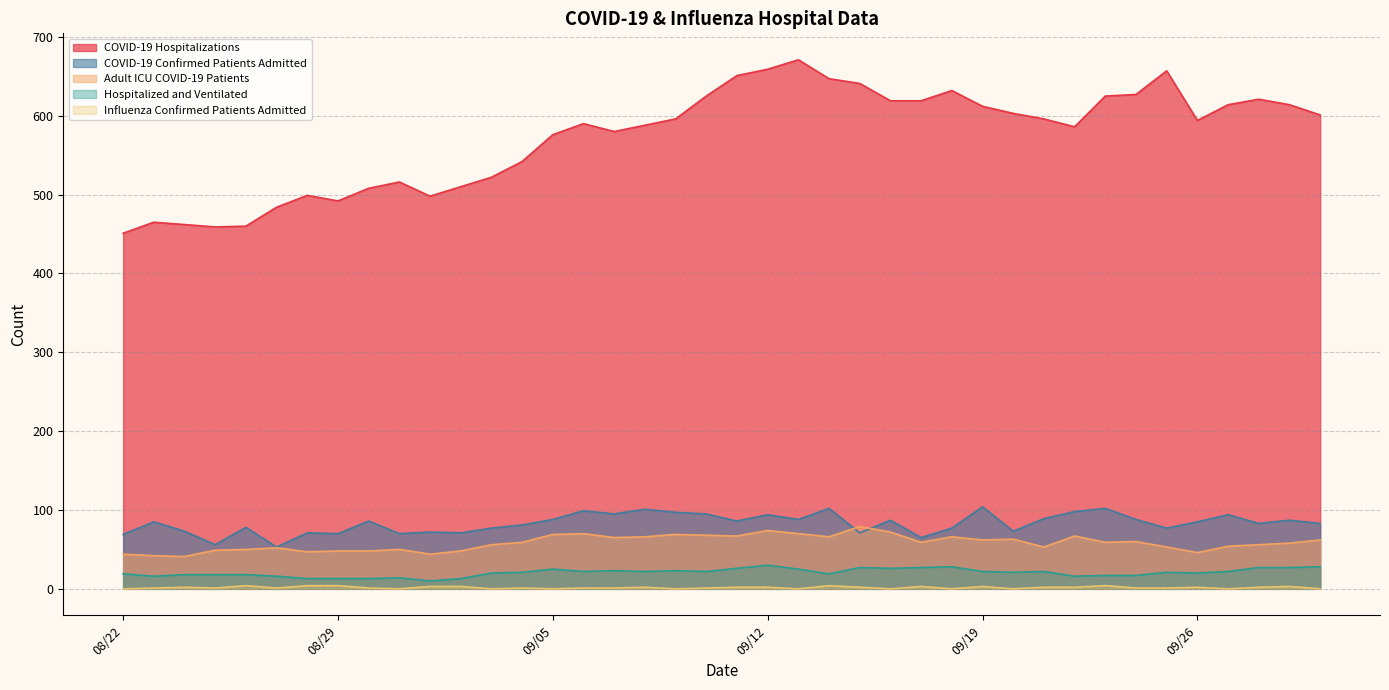

What is the sum of the Hospitalized and Ventilated values at 9/11/2023 and 9/2/2023?

39